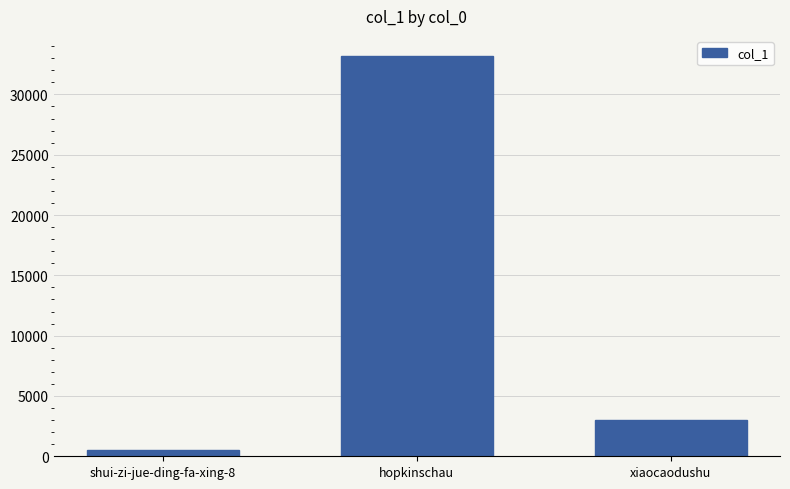

What is the approximate value at shui-zi-jue-ding-fa-xing-8, to the nearest 100?

500